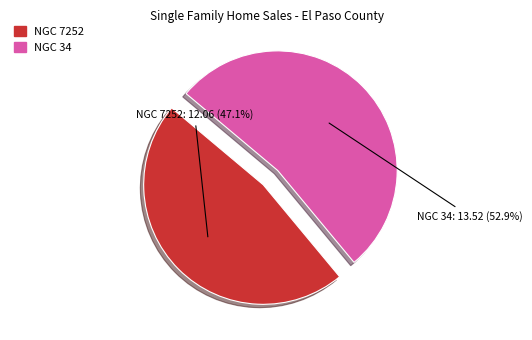

Which slice is the largest?

NGC 34